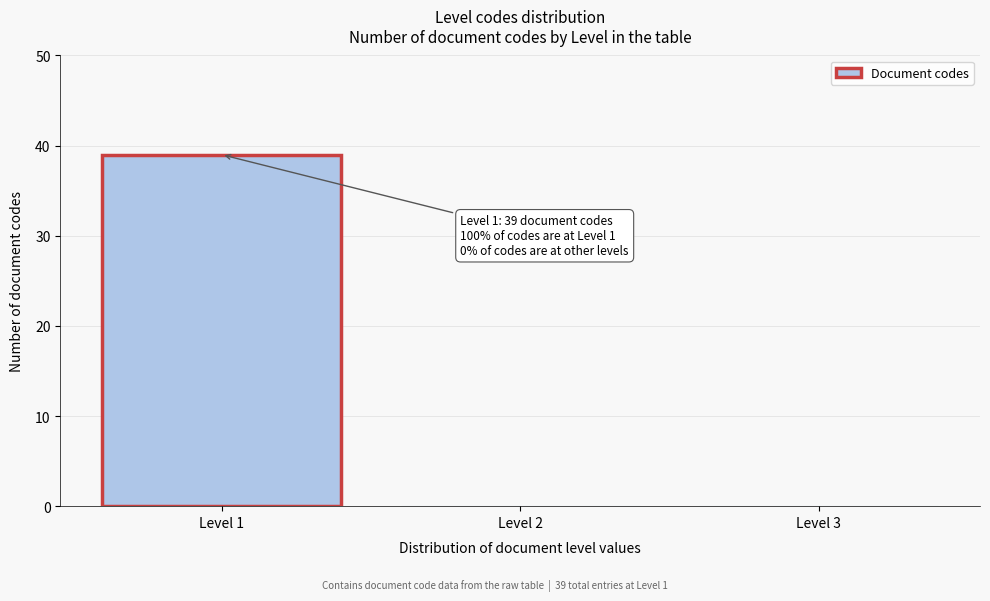

Reading left to right, what are all the values shown in this chart?

Level 1=39	Level 2=0	Level 3=0